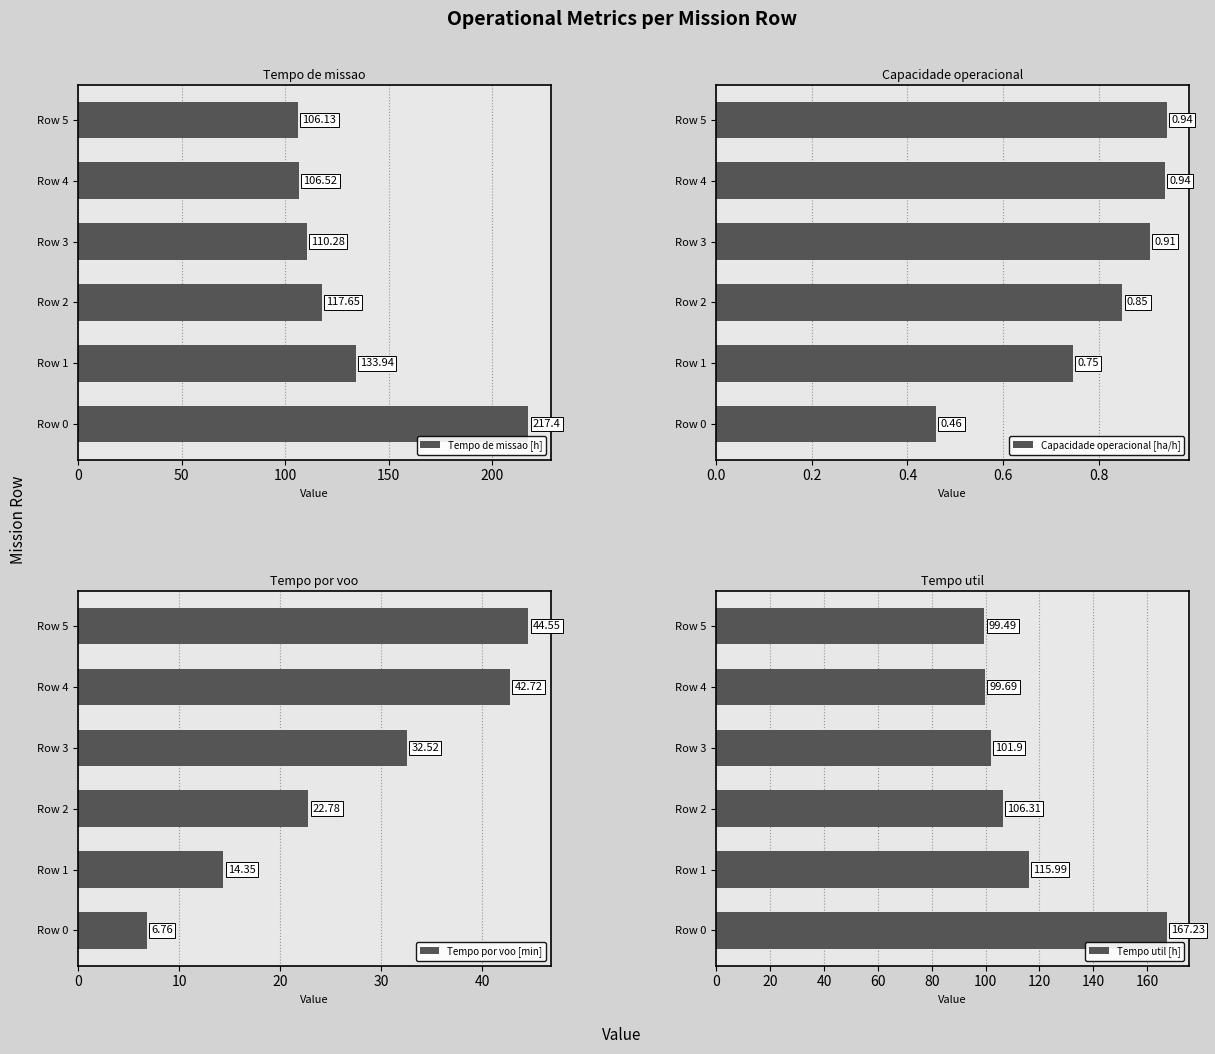

What is the minimum value shown in the chart?

0.5